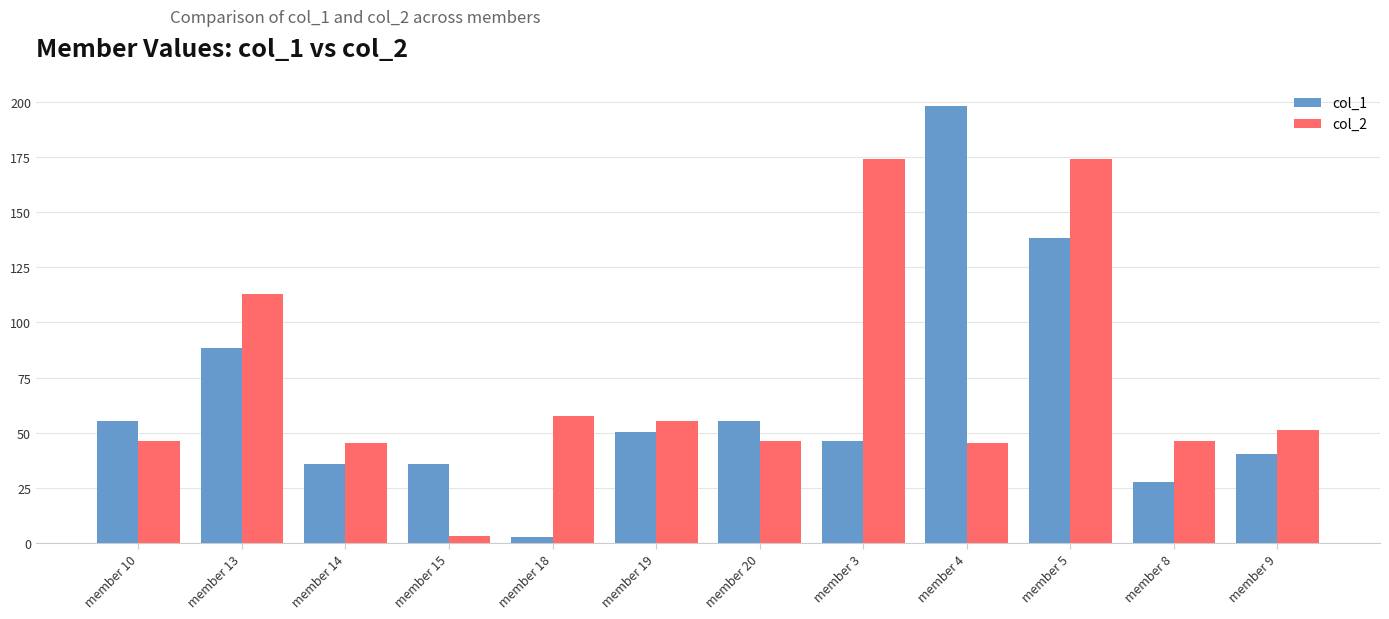

At which category is the sum across all series the highest?

member 5